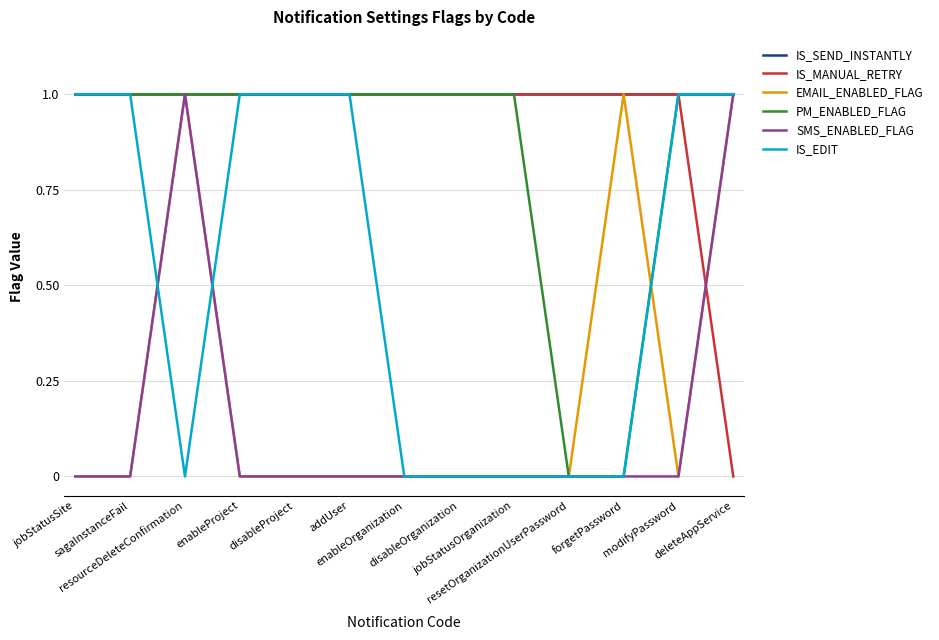

Reading left to right, what are all the values shown in this chart?

IS_SEND_INSTANTLY: jobStatusSite=1	sagaInstanceFail=1	resourceDeleteConfirmation=1	enableProject=1	disableProject=1	addUser=1	enableOrganization=1	disableOrganization=1	jobStatusOrganization=1	resetOrganizationUserPassword=1	forgetPassword=1	modifyPassword=1	deleteAppService=1
IS_MANUAL_RETRY: jobStatusSite=1	sagaInstanceFail=1	resourceDeleteConfirmation=1	enableProject=1	disableProject=1	addUser=1	enableOrganization=1	disableOrganization=1	jobStatusOrganization=1	resetOrganizationUserPassword=1	forgetPassword=1	modifyPassword=1	deleteAppService=0
EMAIL_ENABLED_FLAG: jobStatusSite=0	sagaInstanceFail=0	resourceDeleteConfirmation=1	enableProject=0	disableProject=0	addUser=0	enableOrganization=0	disableOrganization=0	jobStatusOrganization=0	resetOrganizationUserPassword=0	forgetPassword=1	modifyPassword=0	deleteAppService=1
PM_ENABLED_FLAG: jobStatusSite=1	sagaInstanceFail=1	resourceDeleteConfirmation=1	enableProject=1	disableProject=1	addUser=1	enableOrganization=1	disableOrganization=1	jobStatusOrganization=1	resetOrganizationUserPassword=0	forgetPassword=0	modifyPassword=1	deleteAppService=1
SMS_ENABLED_FLAG: jobStatusSite=0	sagaInstanceFail=0	resourceDeleteConfirmation=1	enableProject=0	disableProject=0	addUser=0	enableOrganization=0	disableOrganization=0	jobStatusOrganization=0	resetOrganizationUserPassword=0	forgetPassword=0	modifyPassword=0	deleteAppService=1
IS_EDIT: jobStatusSite=1	sagaInstanceFail=1	resourceDeleteConfirmation=0	enableProject=1	disableProject=1	addUser=1	enableOrganization=0	disableOrganization=0	jobStatusOrganization=0	resetOrganizationUserPassword=0	forgetPassword=0	modifyPassword=1	deleteAppService=1